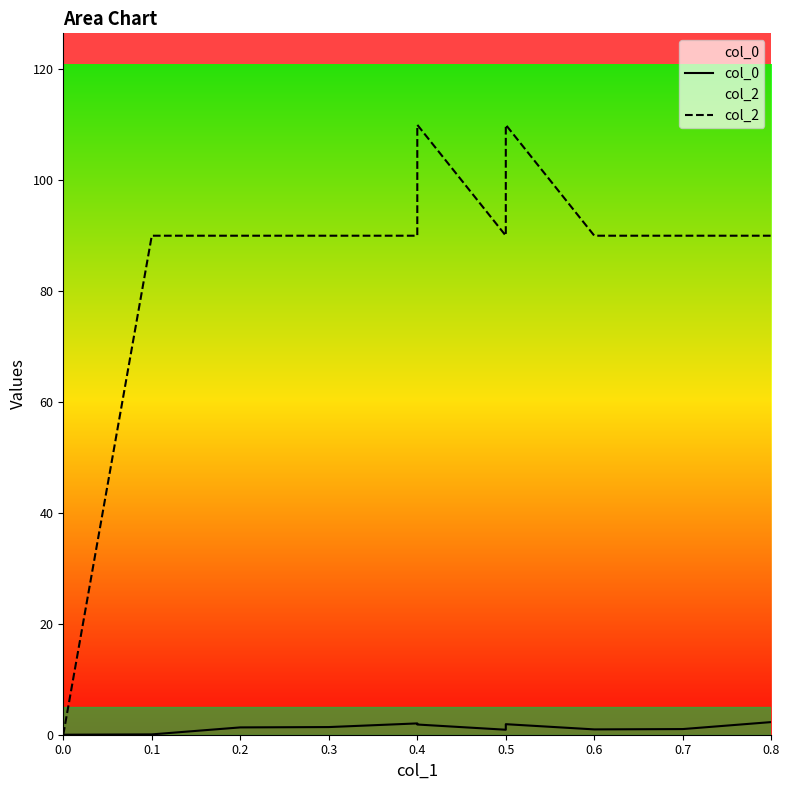

List the series in order of their peak value, highest first.

col_2, col_0